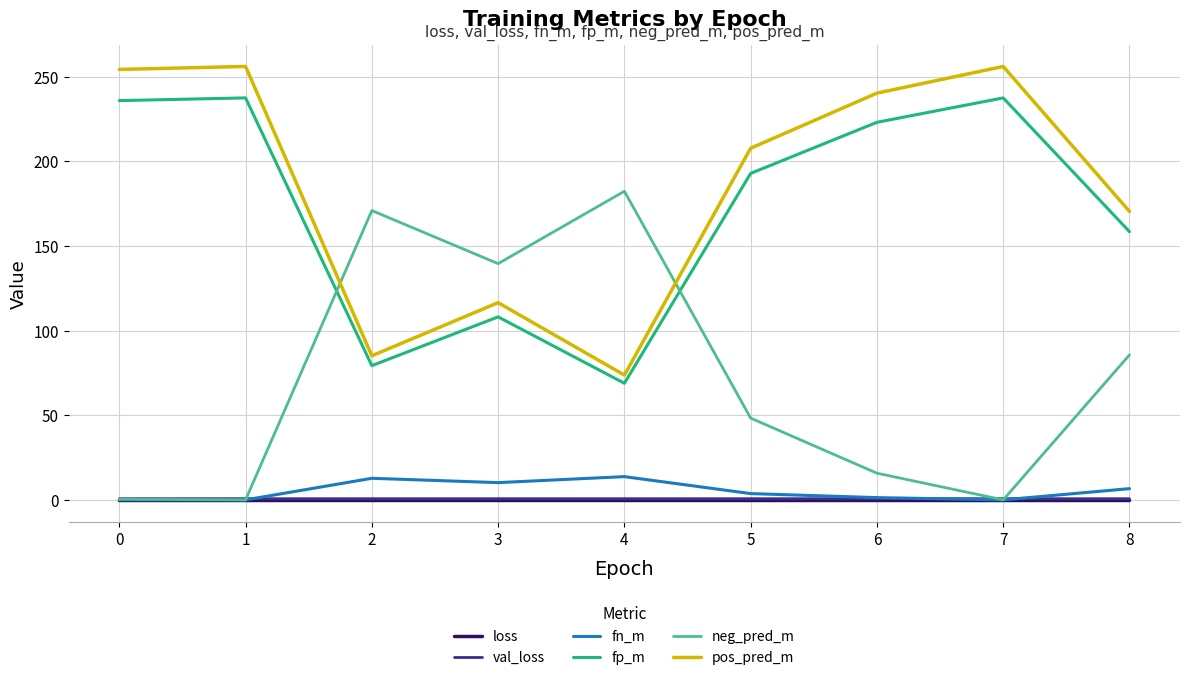

How many intersections are there between fp_m and neg_pred_m?

2